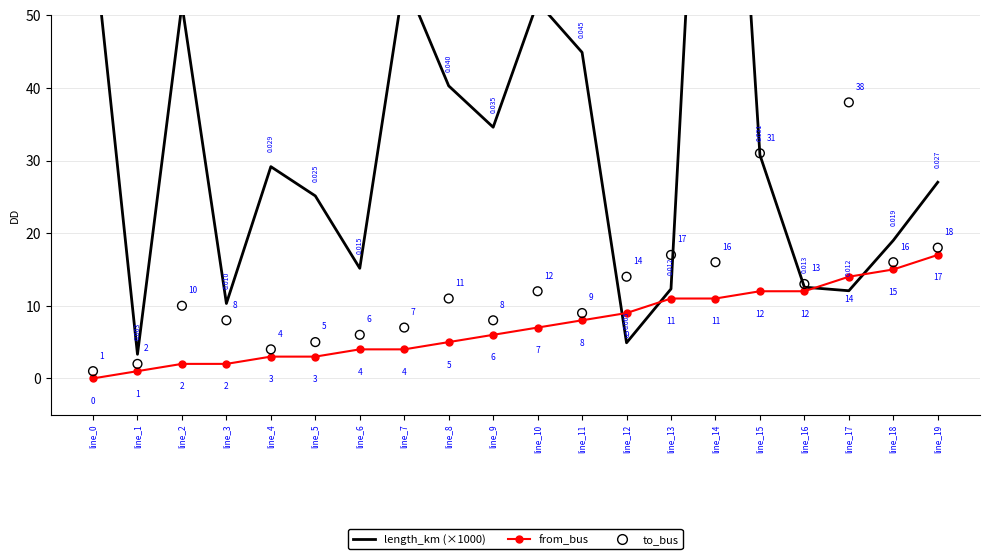

Is the value of length_km (×1000) at line_1 greater than the value of to_bus at line_9?

No